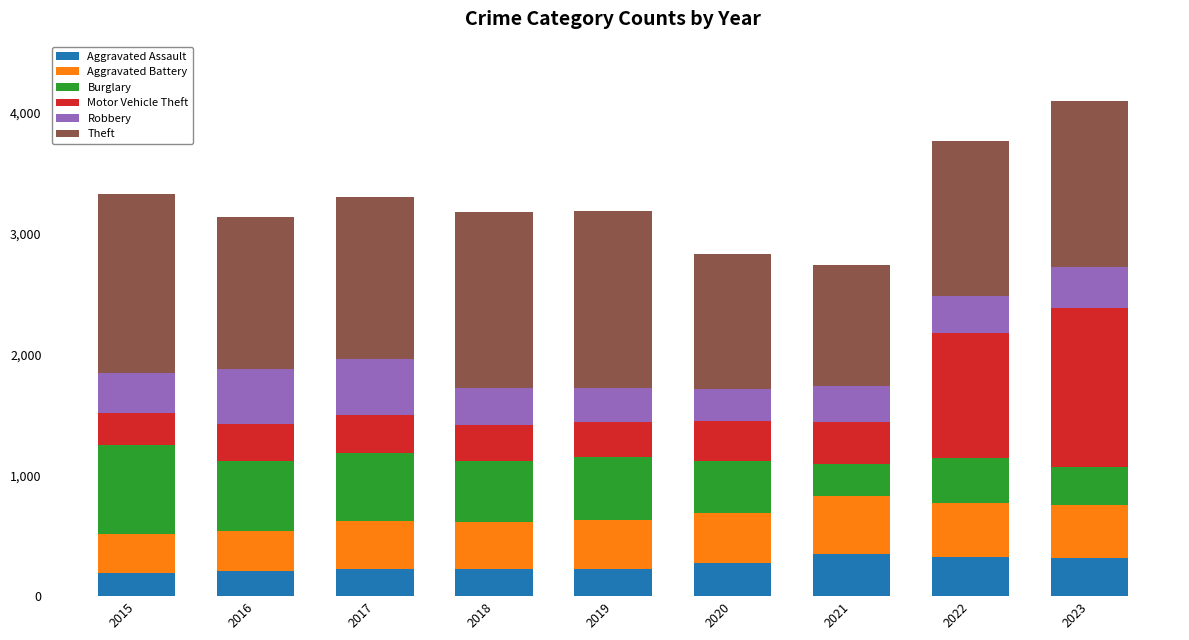

What is the minimum value for Aggravated Assault?

194